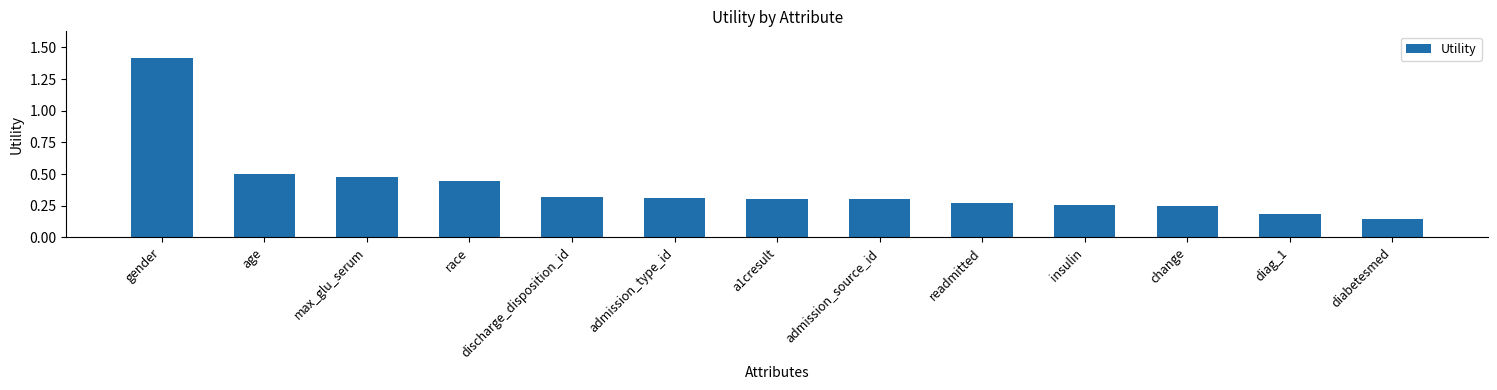

Between max_glu_serum and readmitted, which is larger?

max_glu_serum